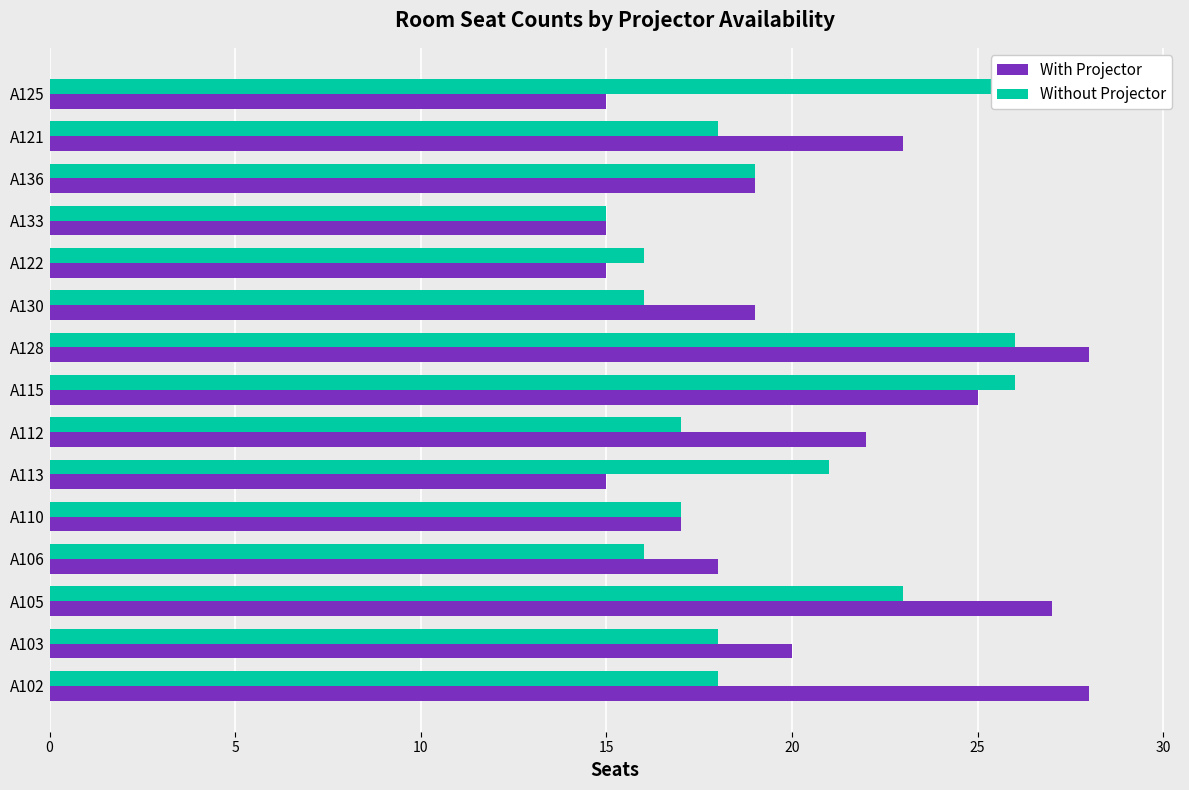

Which series has the widest spread of values?

Without Projector